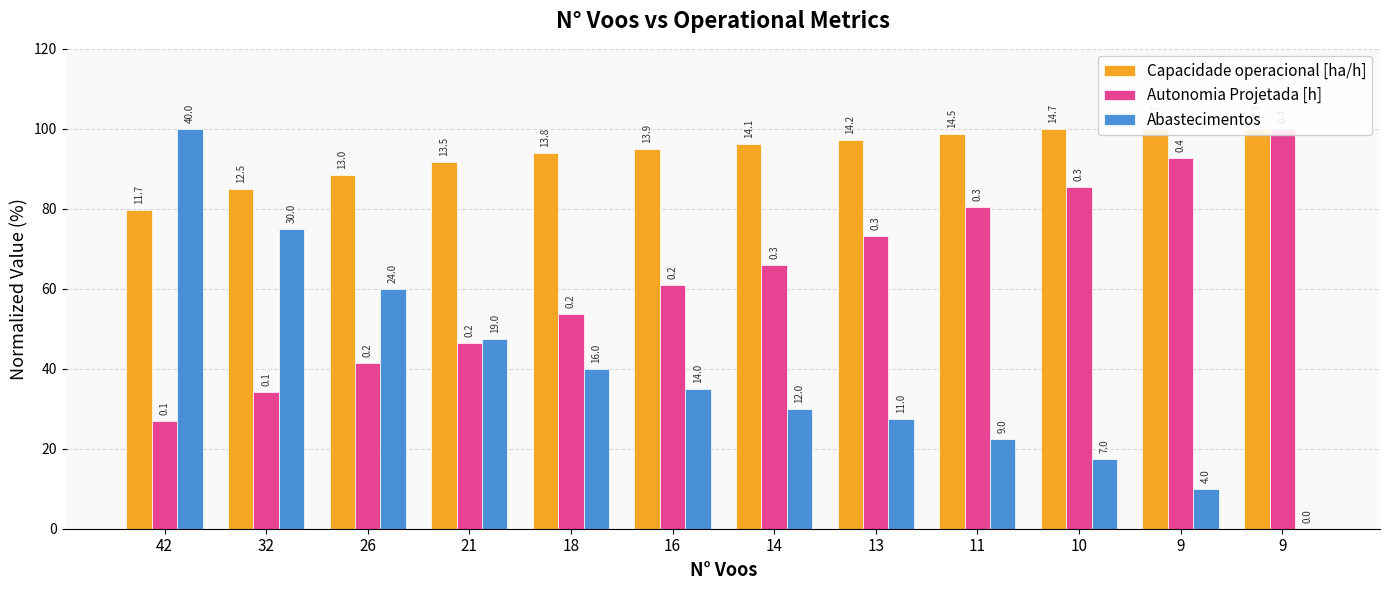

At how many categories does at least one series exceed 83?

12